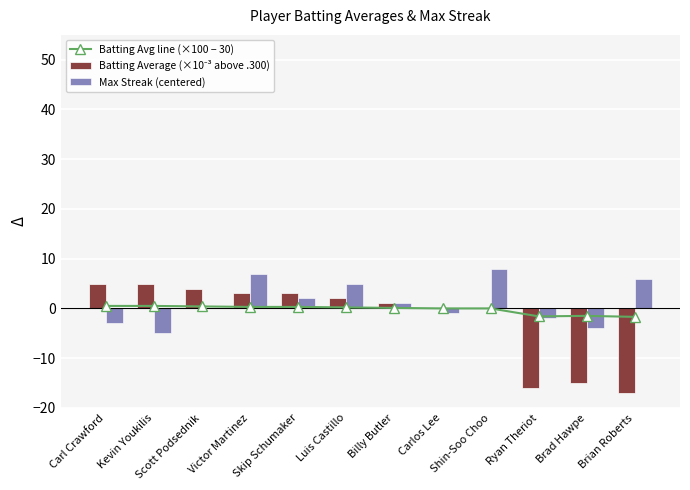

Count the number of data series in this chart.

3